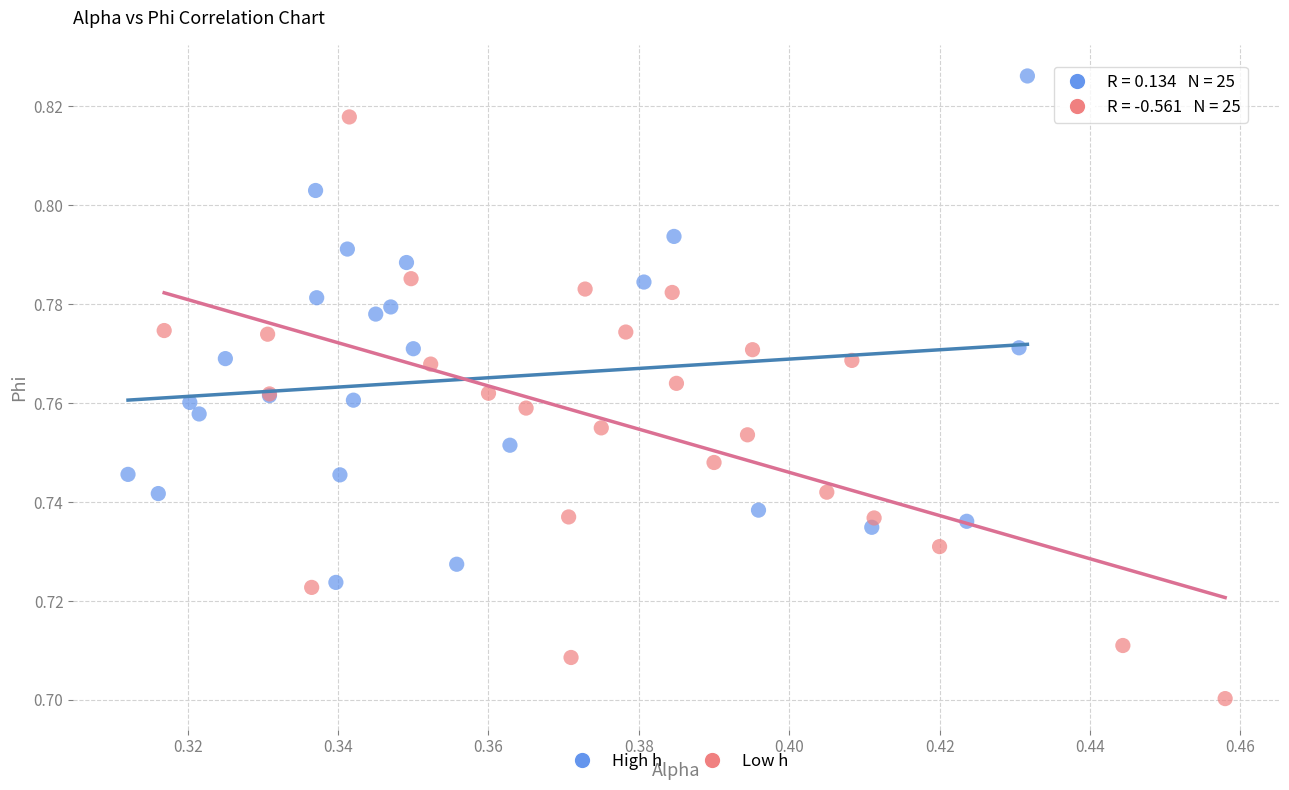

Which series contains the lowest Y value?

Low h